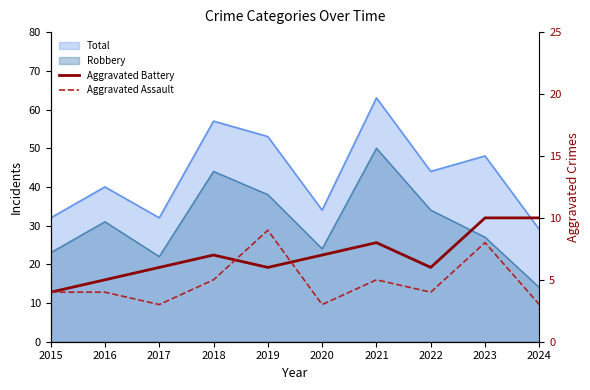

How many interior local peaks does the Aggravated Assault series have?

3